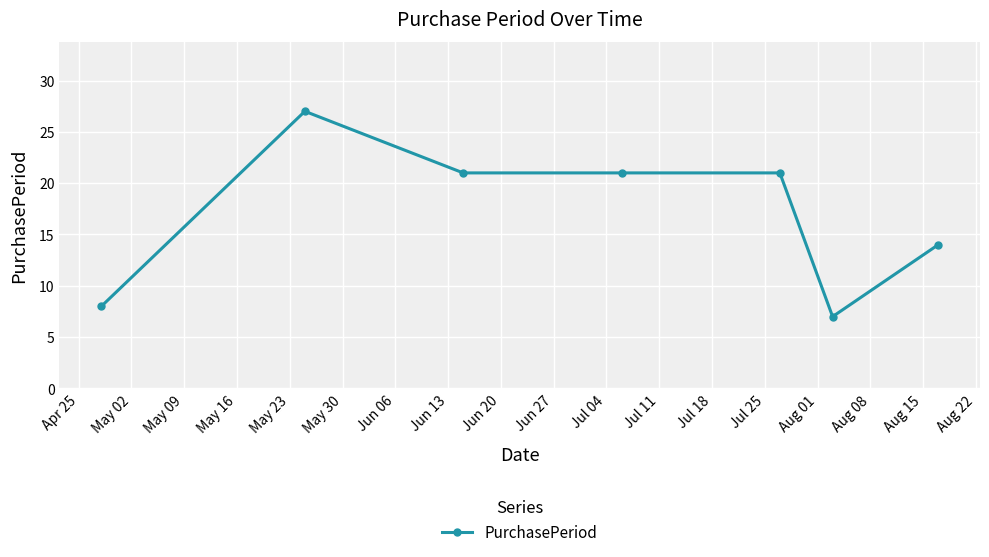

What is the value of the 5th point from the left?

21